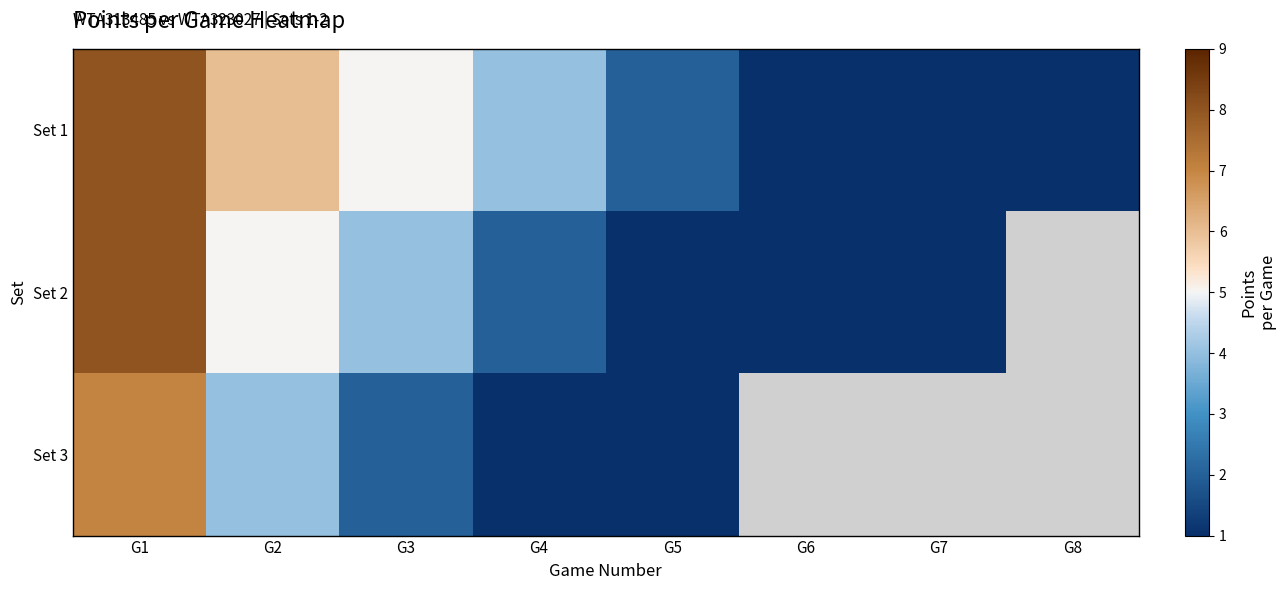

Rank the series by their maximum value, from highest to lowest.

Set 1, Set 2, Set 3